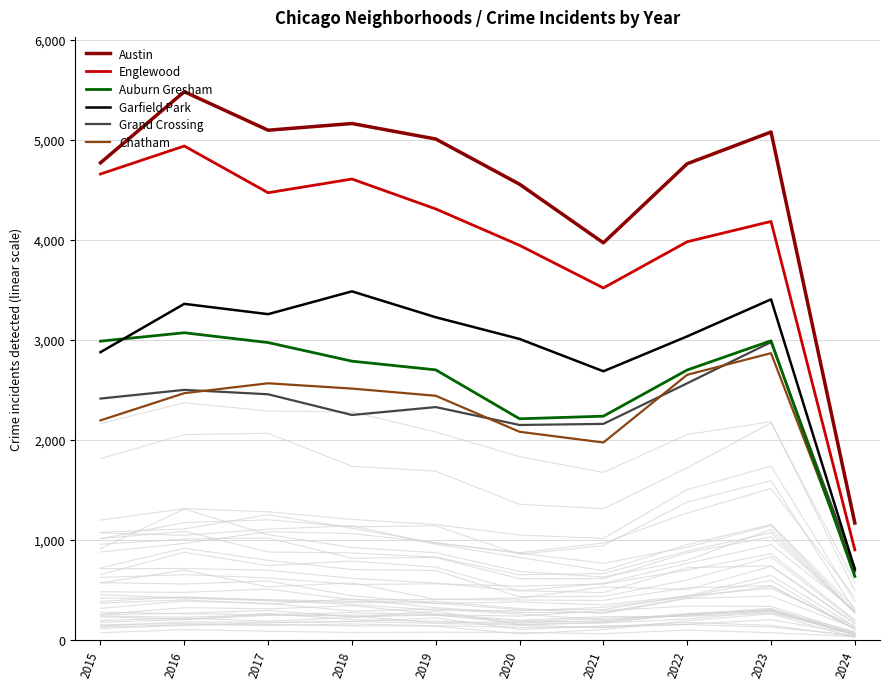

The value of Austin at 2024 is 1169. True or false?

True